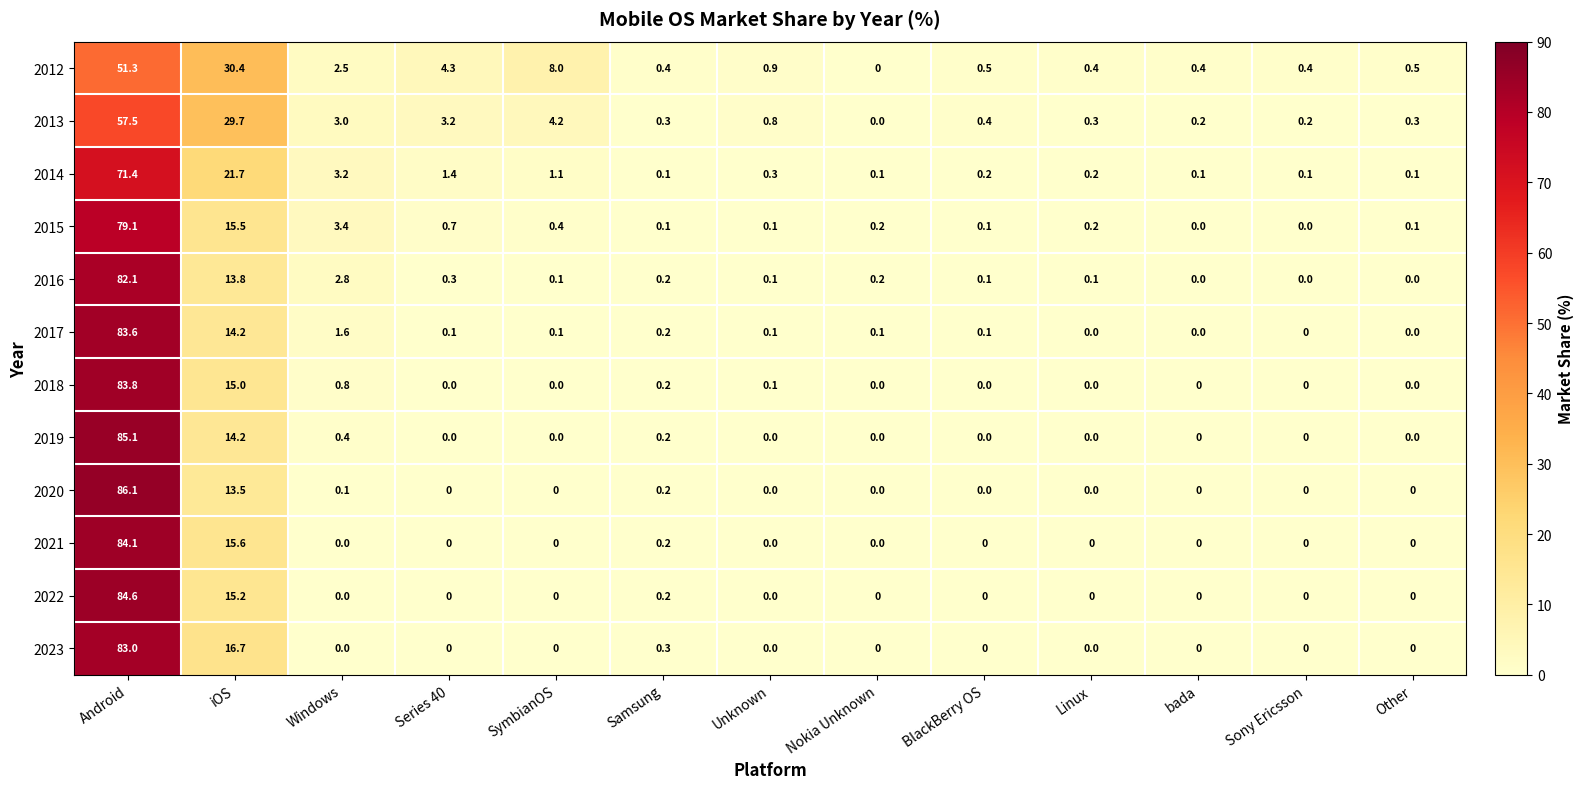

At which category is the sum across all series the highest?

Android